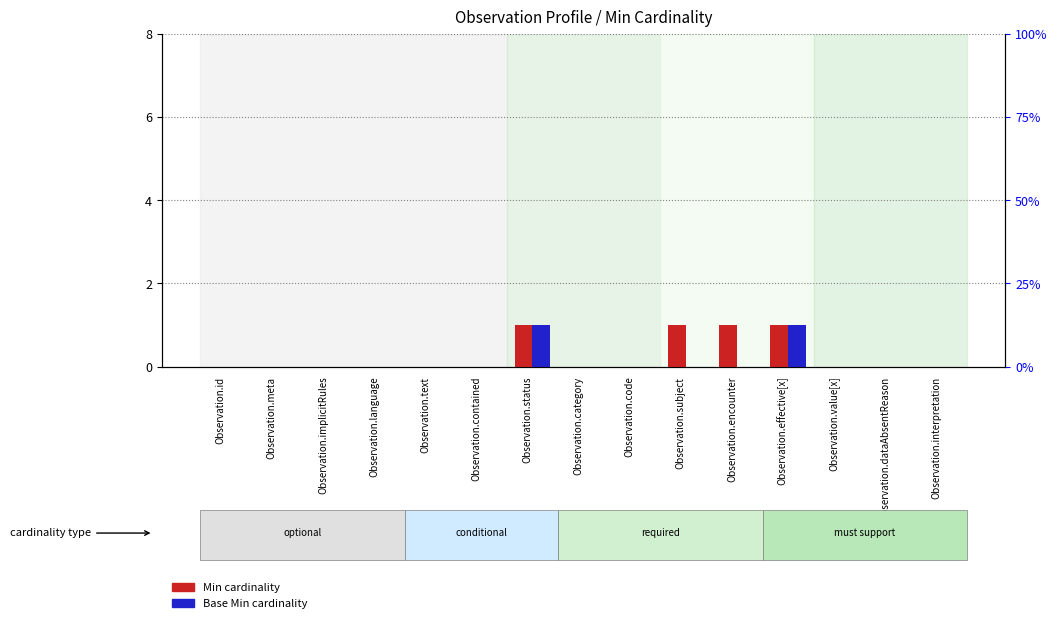

What is the label of the 7th bar from the right?

Observation.code